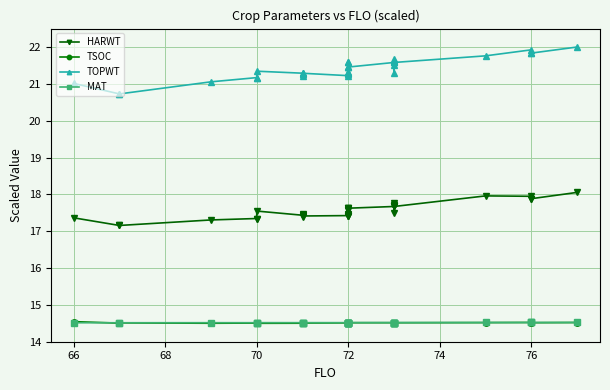

How many lines are shown in the chart?

4